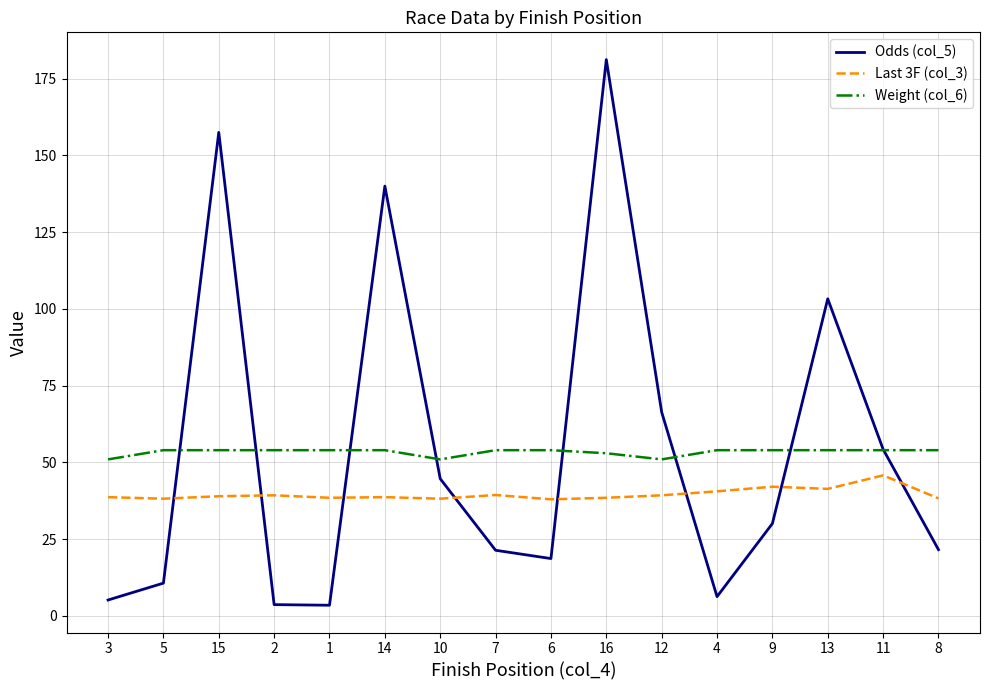

Is the value of Odds (col_5) at 11 greater than the value of Last 3F (col_3) at 16?

Yes